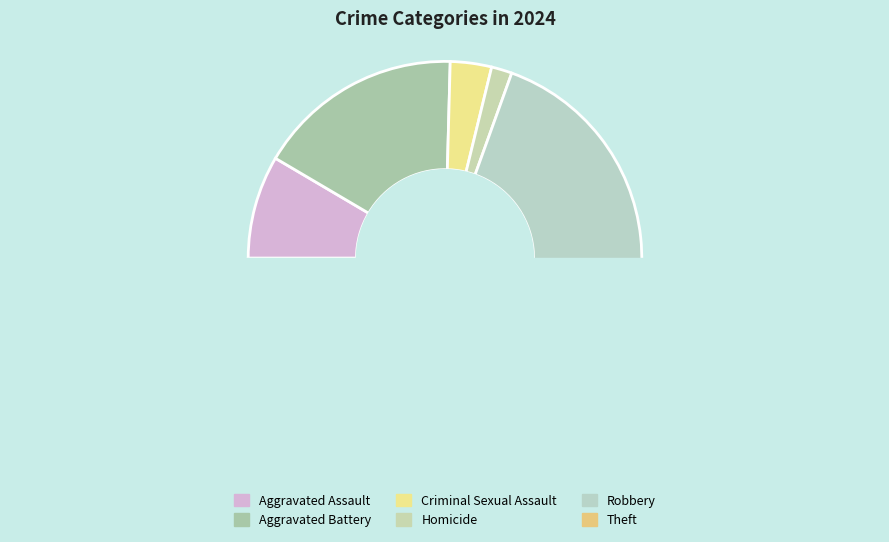

Is there a majority slice in this chart?

No